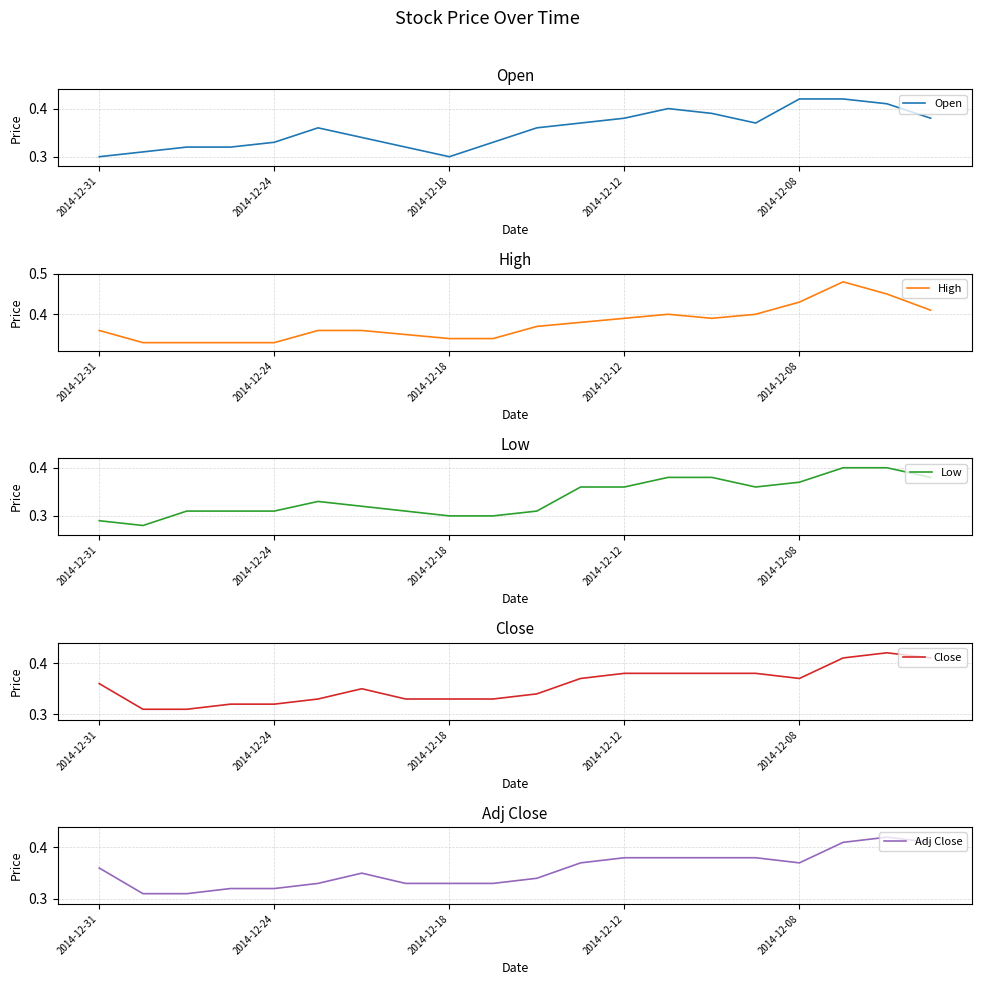

Reading left to right, extract all data points from this chart.

Open: 0.3	0.3	0.3	0.3	0.3	0.4	0.3	0.3	0.3	0.3	0.4	0.4	0.4	0.4	0.4	0.4	0.4	0.4	0.4	0.4
High: 0.4	0.3	0.3	0.3	0.3	0.4	0.4	0.3	0.3	0.3	0.4	0.4	0.4	0.4	0.4	0.4	0.4	0.5	0.5	0.4
Low: 0.3	0.3	0.3	0.3	0.3	0.3	0.3	0.3	0.3	0.3	0.3	0.4	0.4	0.4	0.4	0.4	0.4	0.4	0.4	0.4
Close: 0.4	0.3	0.3	0.3	0.3	0.3	0.3	0.3	0.3	0.3	0.3	0.4	0.4	0.4	0.4	0.4	0.4	0.4	0.4	0.4
Adj Close: 0.4	0.3	0.3	0.3	0.3	0.3	0.3	0.3	0.3	0.3	0.3	0.4	0.4	0.4	0.4	0.4	0.4	0.4	0.4	0.4